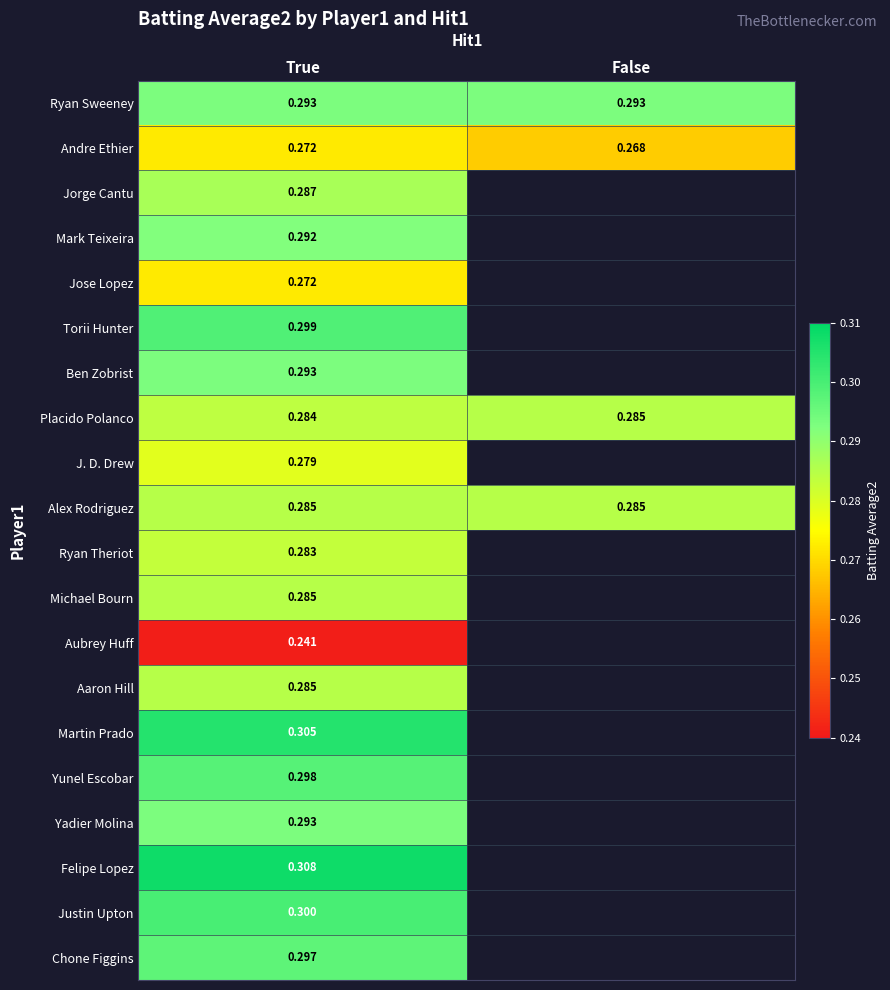

How many distinct data groups are displayed?

20